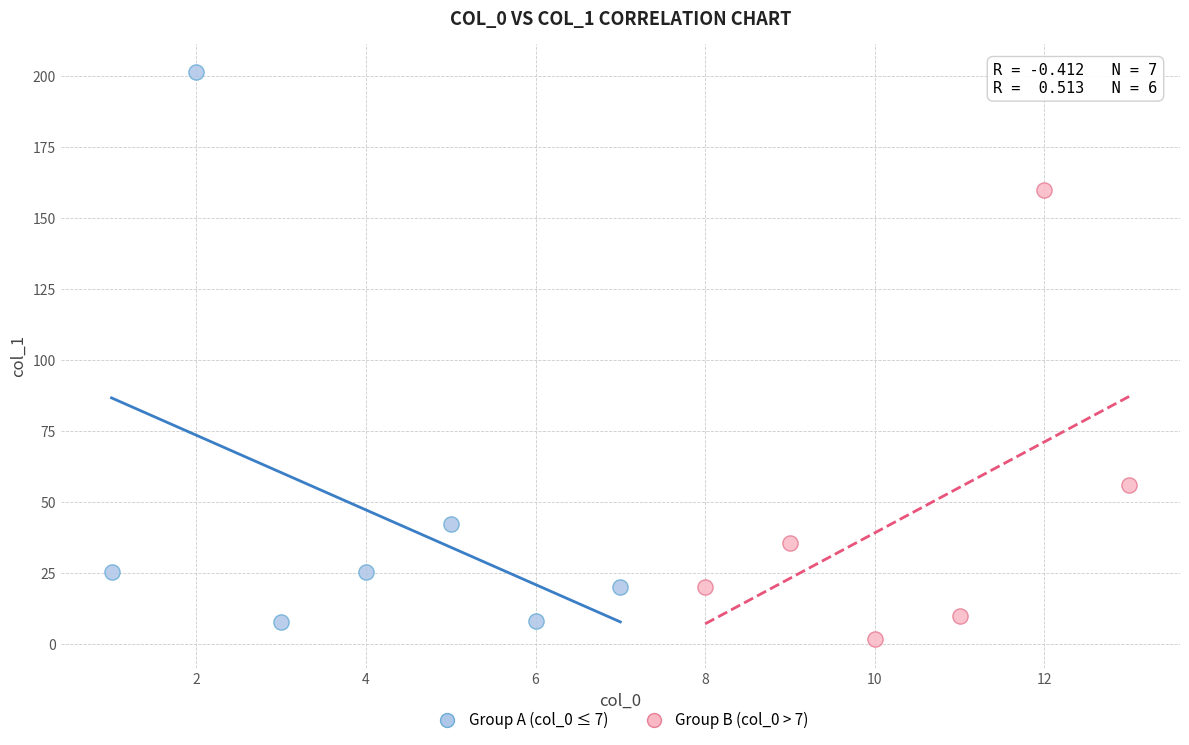

Which series contains the highest Y value?

Group A (col_0 ≤ 7)